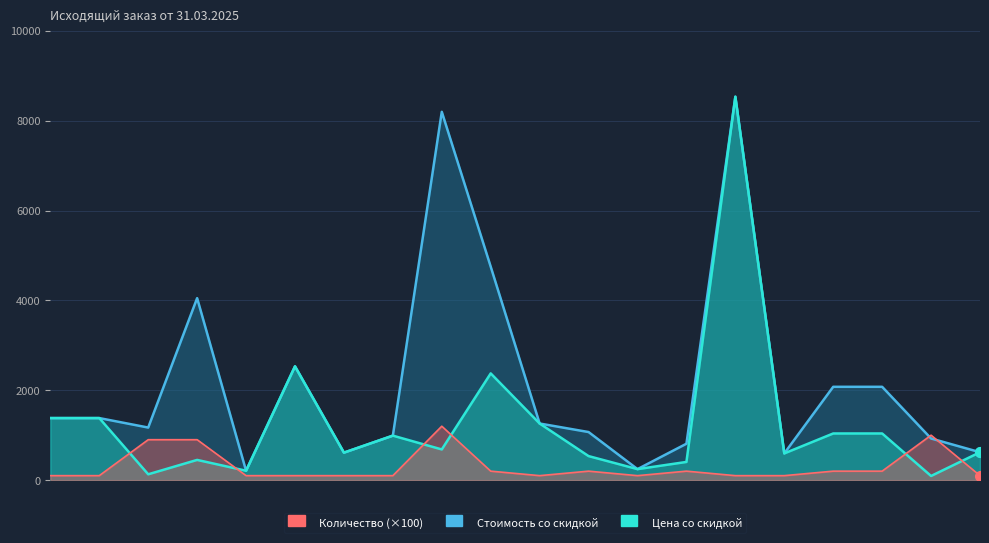

Between which two adjacent categories do Количество and Цена со скидкой first intersect?

2 and 3